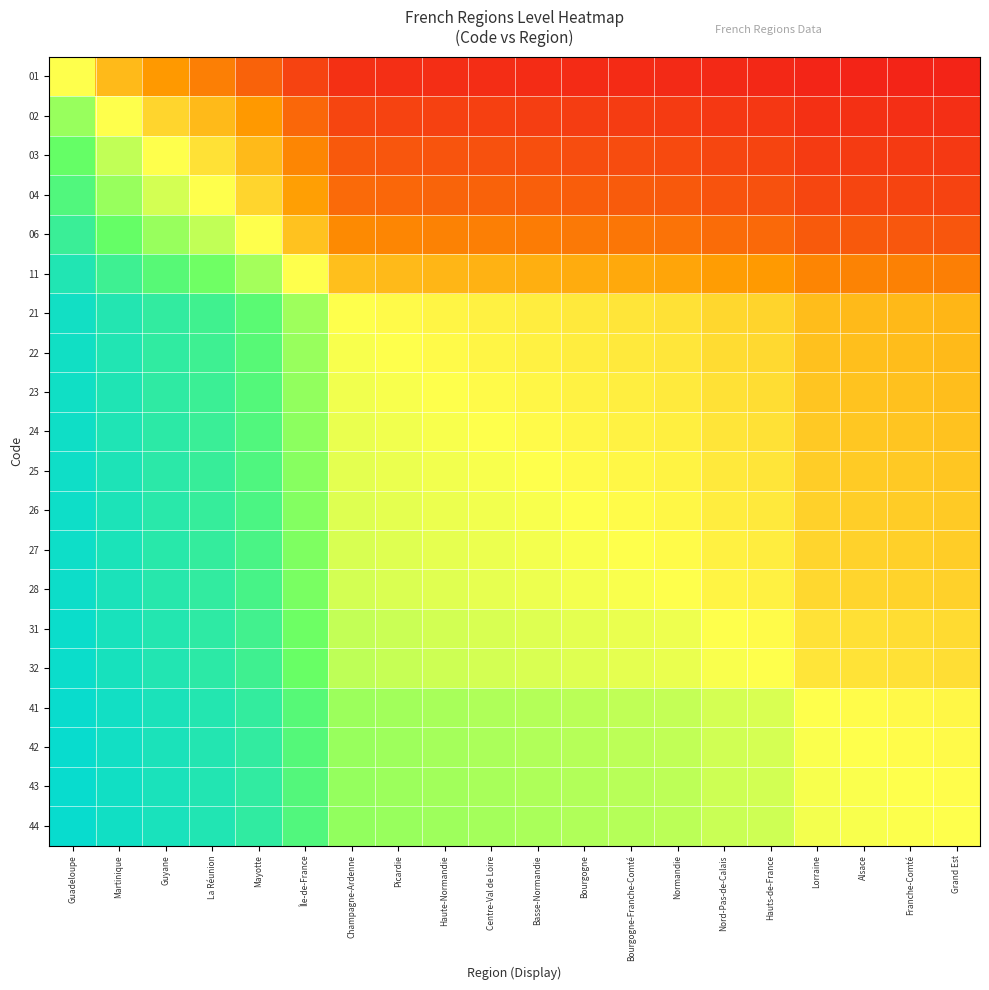

Between Mayotte and Centre-Val de Loire, which is larger?

Mayotte